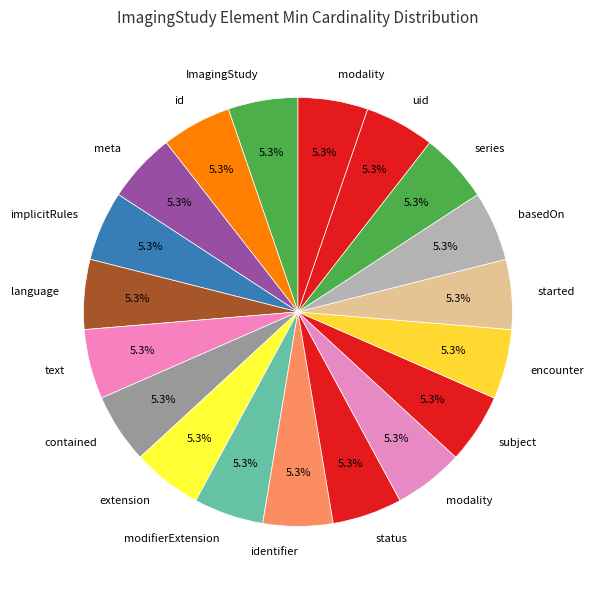

Does any single category account for the majority?

No